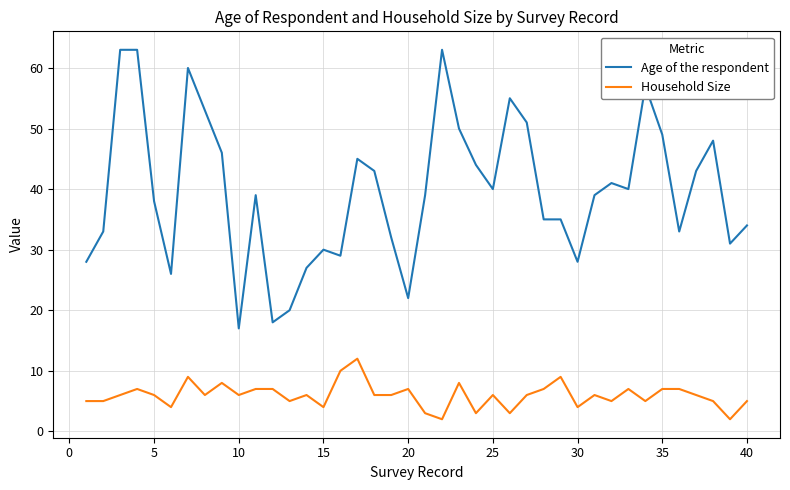

Rank the series by their average value, from lowest to highest.

Household Size, Age of the respondent